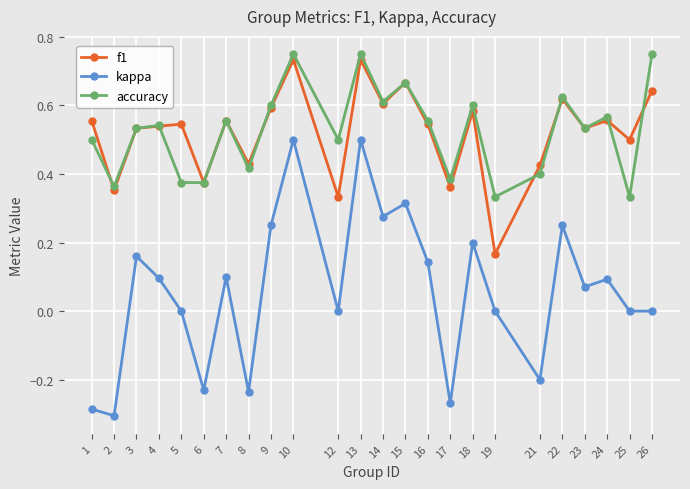

What is the total value across all series at 22?

1.5